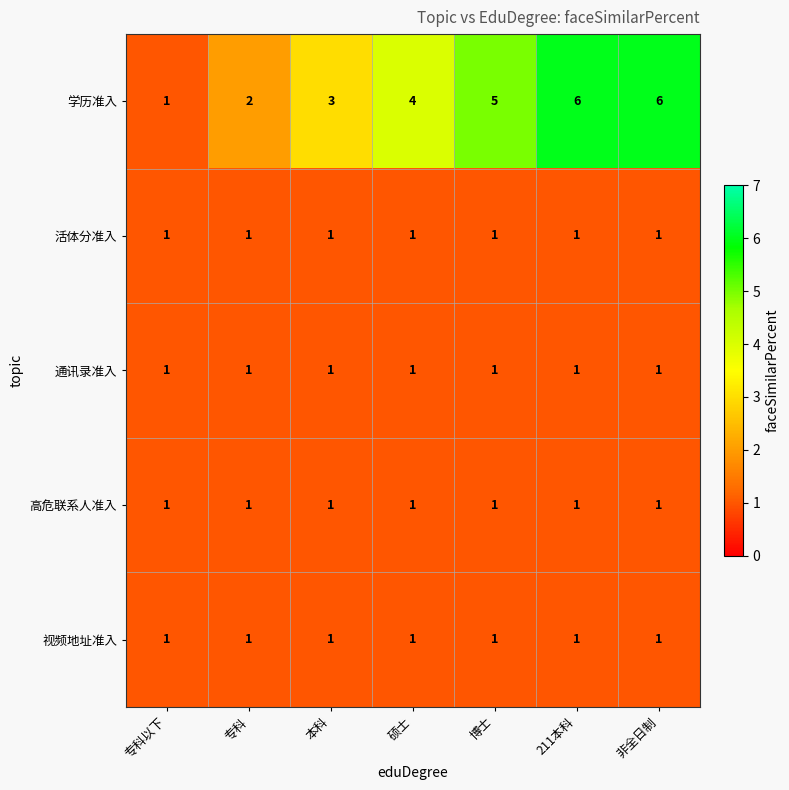

What is the greatest value displayed?

6